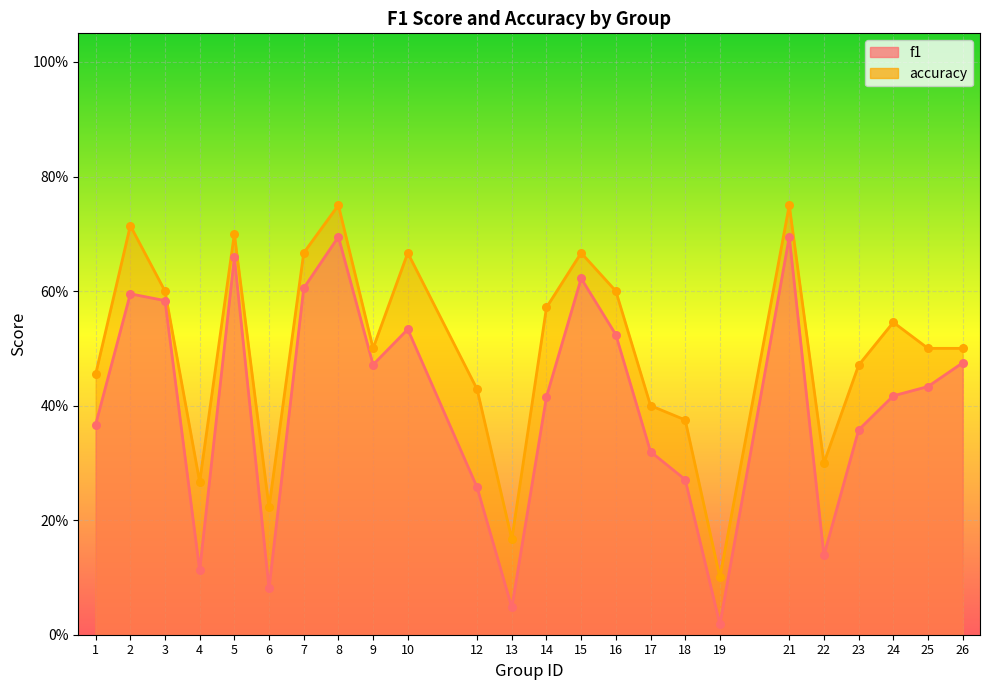

At which category is the sum across all series the highest?

8